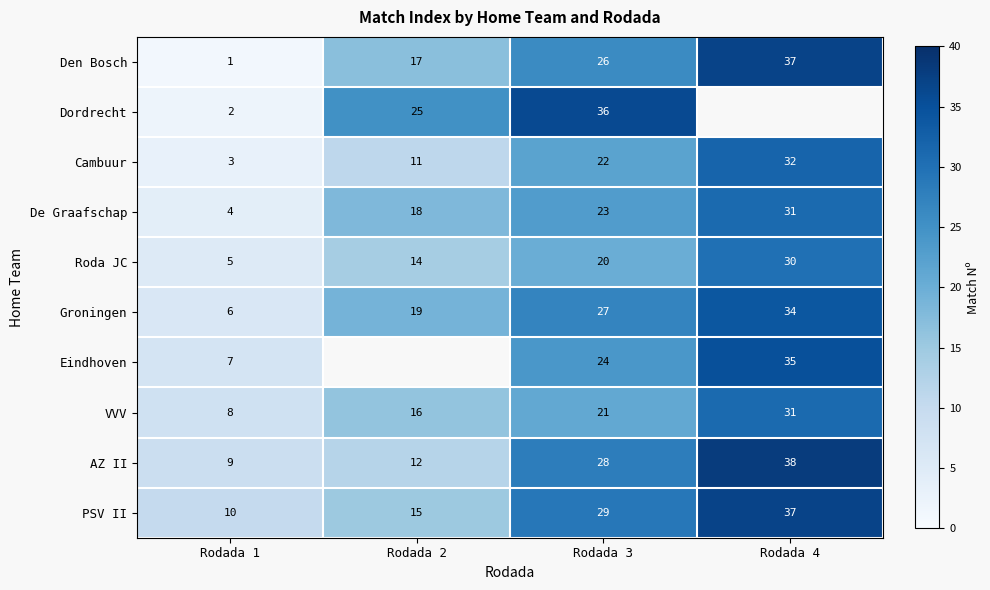

What is the spread (max minus min) of values at Rodada 4?

8.0